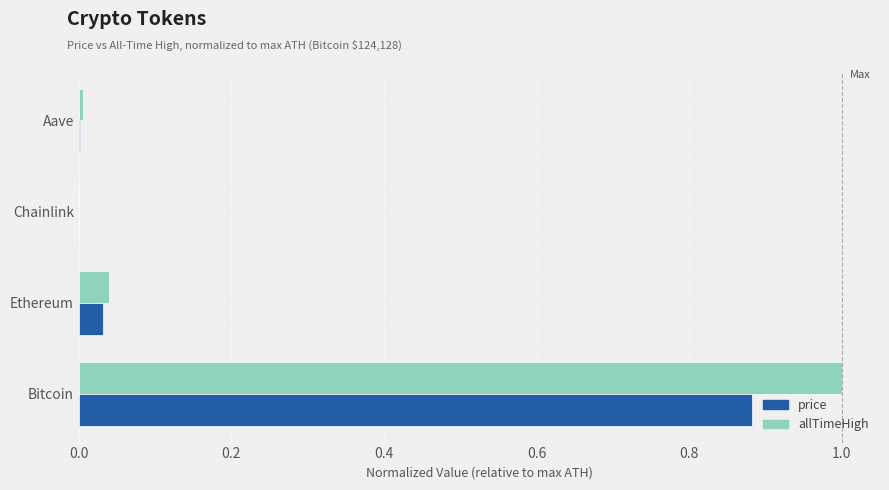

What is the sum of all allTimeHigh values?

1.0